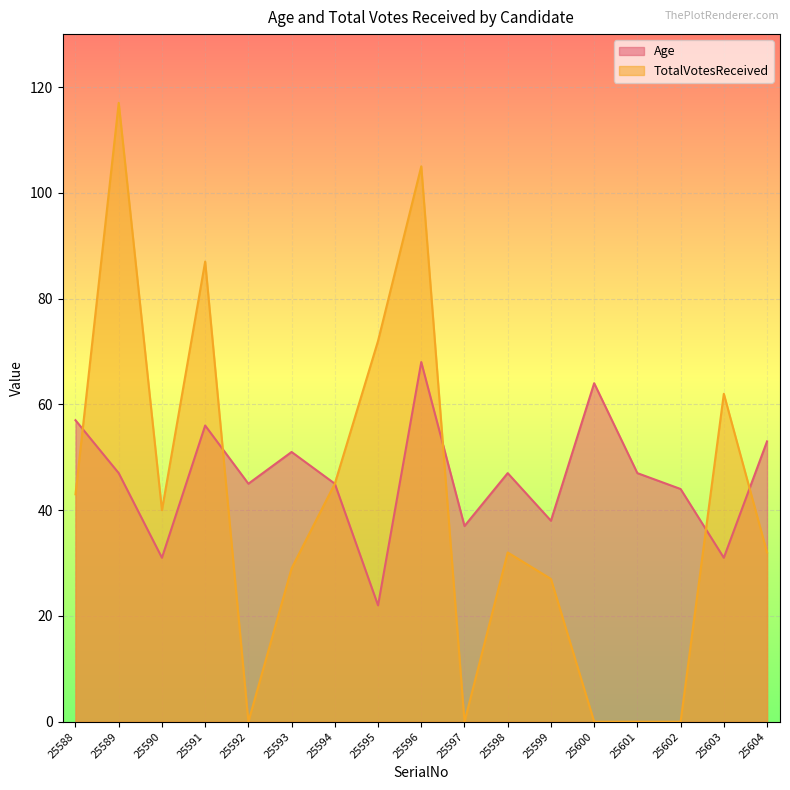

What is the sum of all Age values?

783